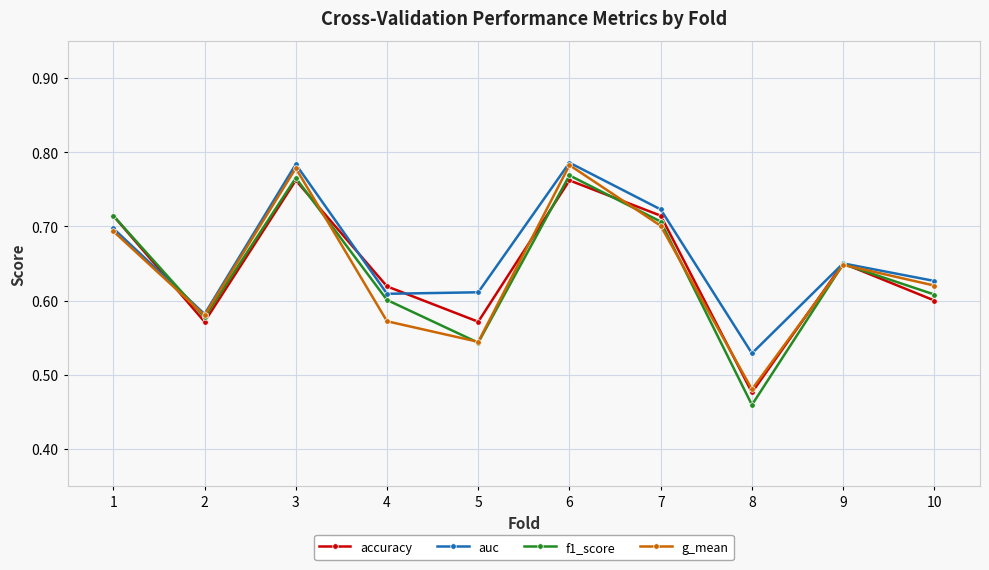

Is the value of f1_score at 6 greater than the value of accuracy at 3?

Yes